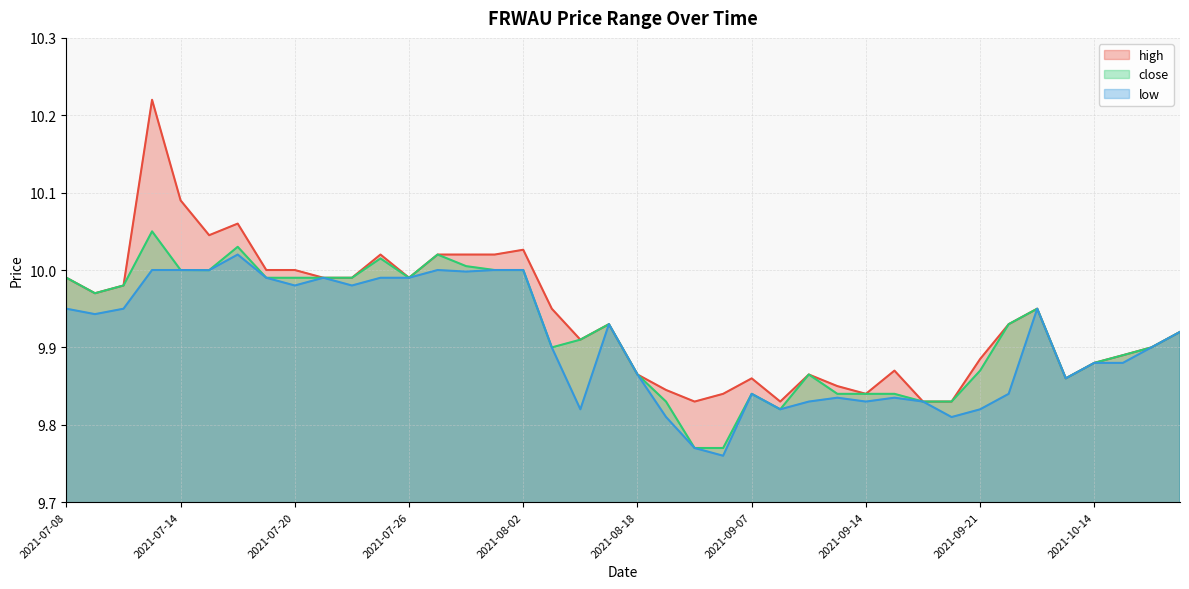

What is the difference between the maximum and minimum values in the close series?

0.3